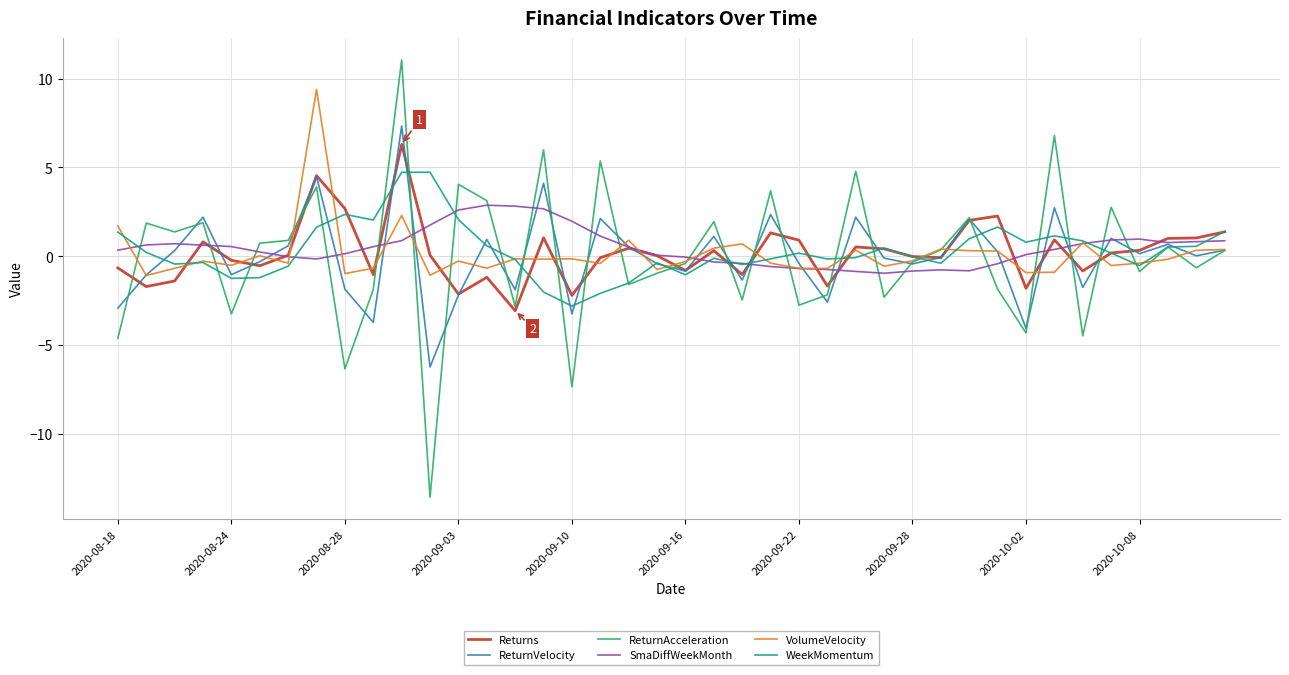

Which series has the widest spread of values?

ReturnAcceleration